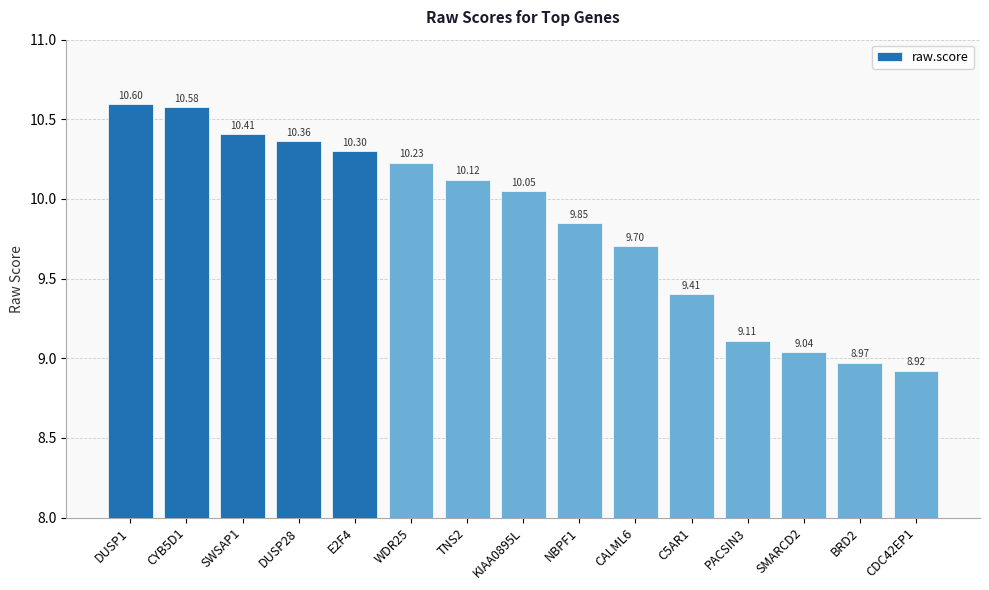

What is the average value?

9.8